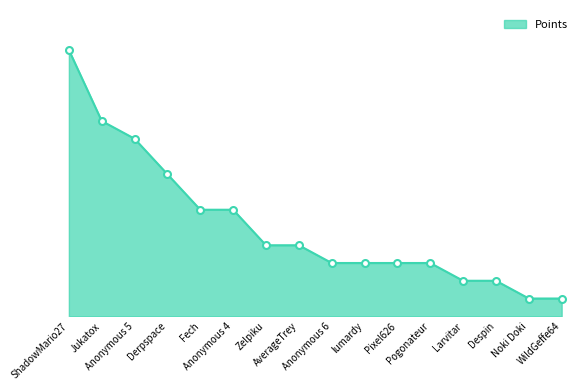

Does the chart have visible grid lines?

No